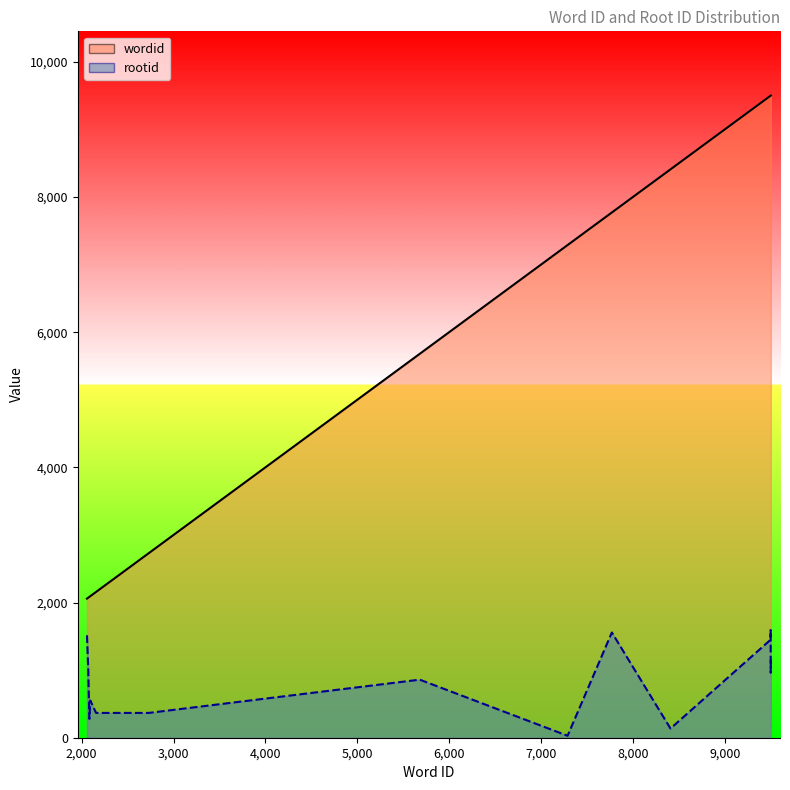

Between 5680 and 8409, which series saw the biggest shift?

wordid